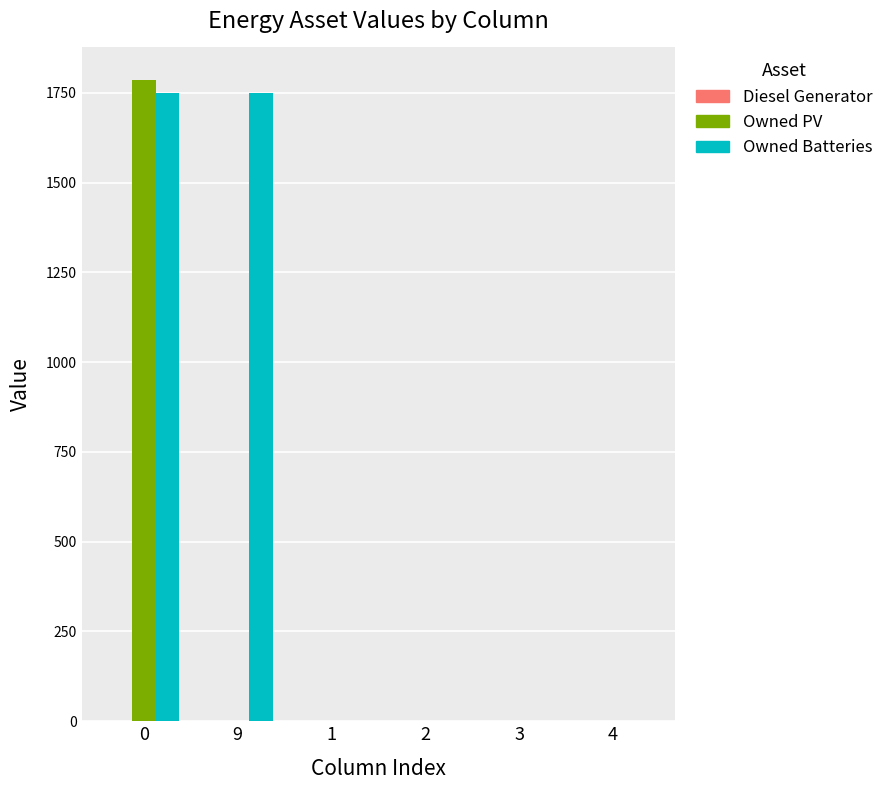

What is the highest value of the Owned Batteries series?

1749